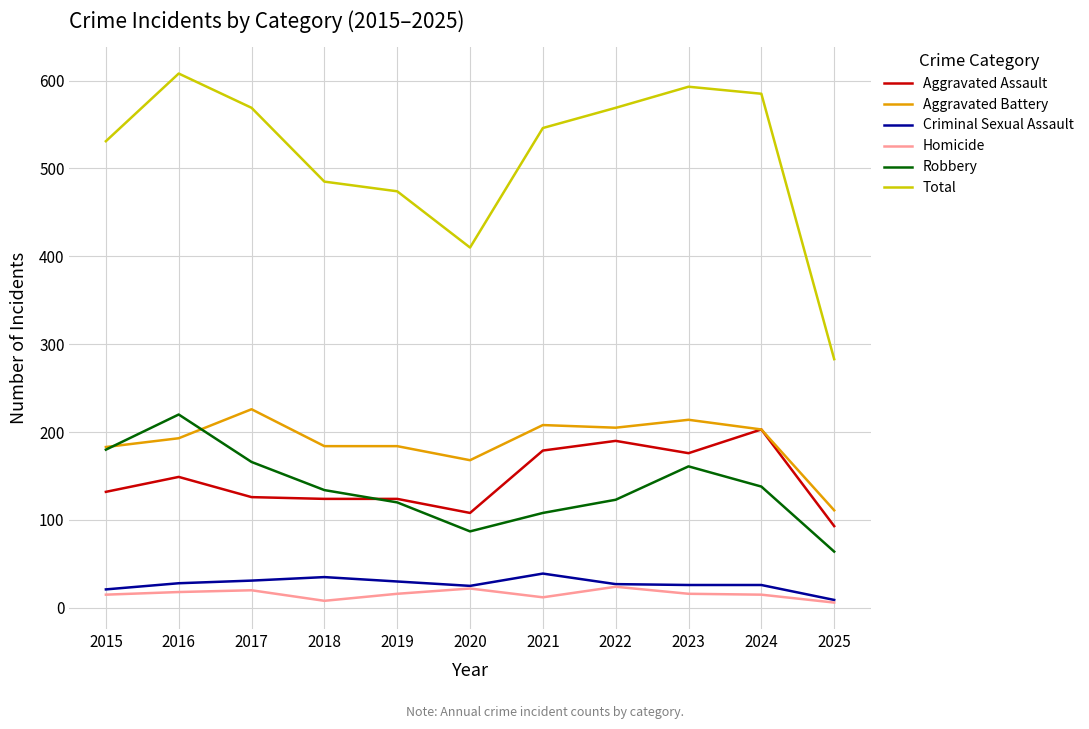

The value of Homicide at 2025 is 6. True or false?

True